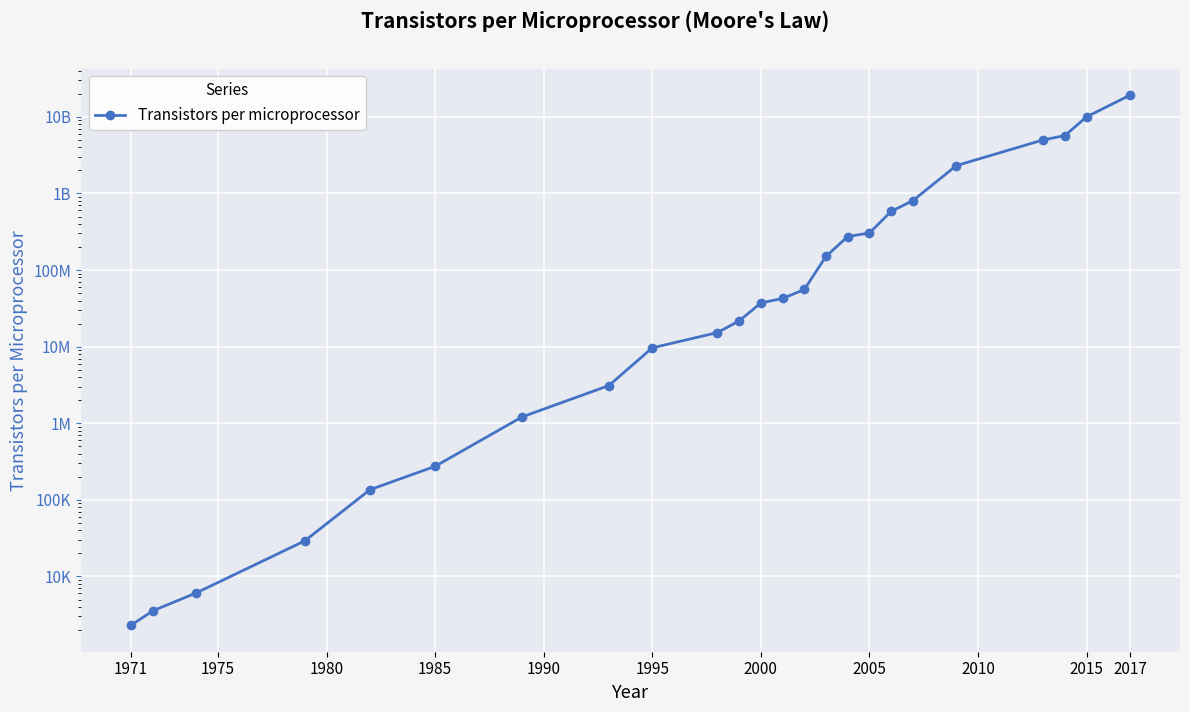

Reading left to right, what are all the values shown in this chart?

2308	3555	6098	29164	135773	273842	1207901	3105900	9646616	15261378	21673922	37180267	42550655	55730604	151247255	273841963	305052789	582941535	805842188	2308241527	5000000000	5700000000	10000000000	19200000000